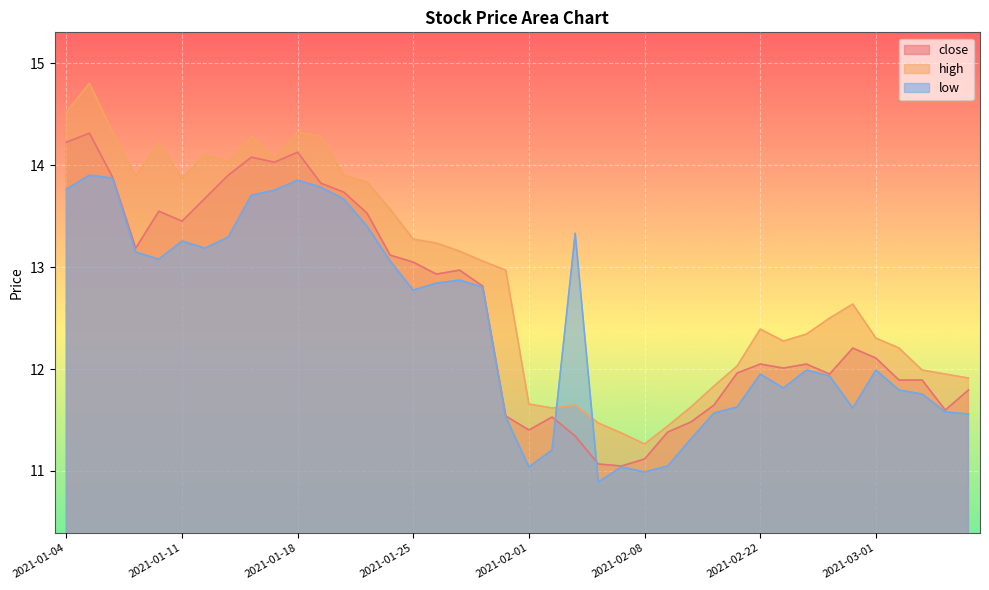

Count the number of categories in the chart.

40